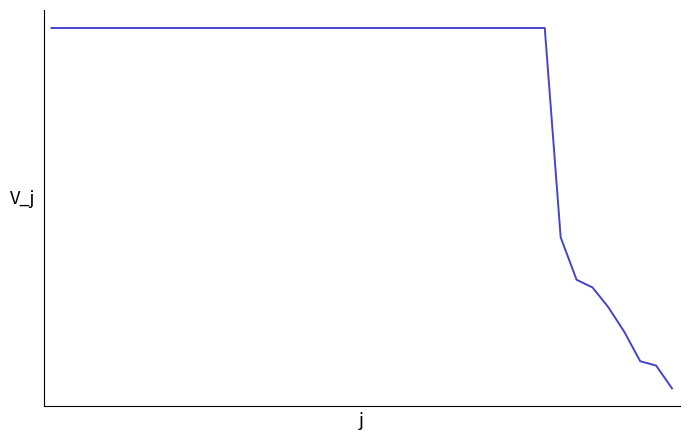

Does the chart display data point markers on the line(s)?

No